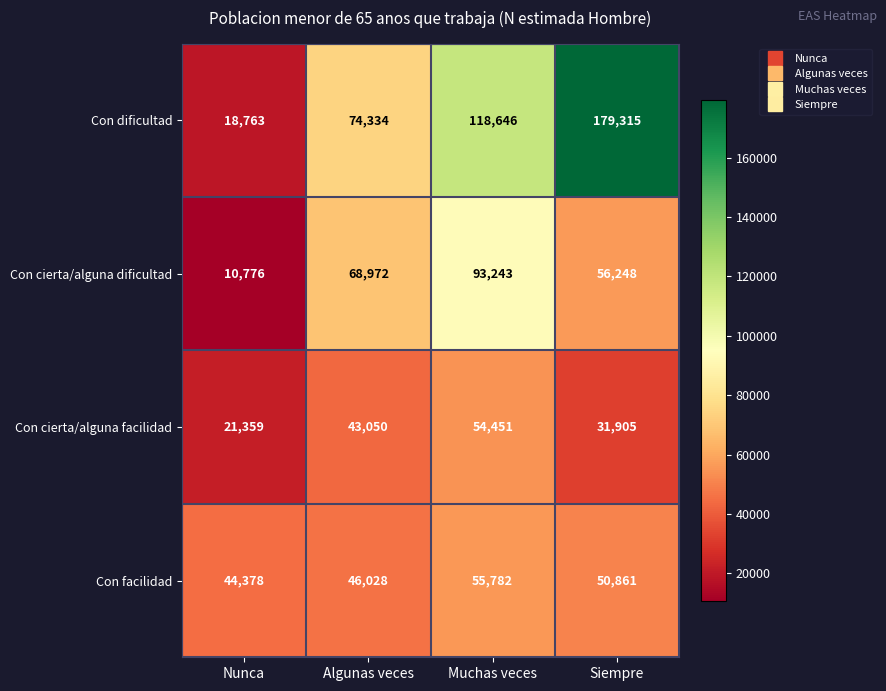

Count the number of categories in the chart.

4